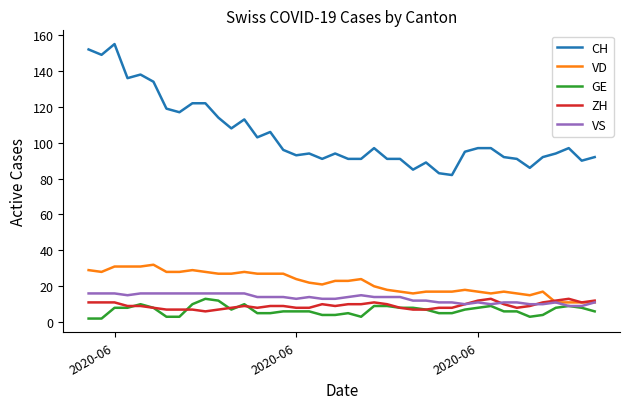

True or false: CH and ZH cross at least once.

False